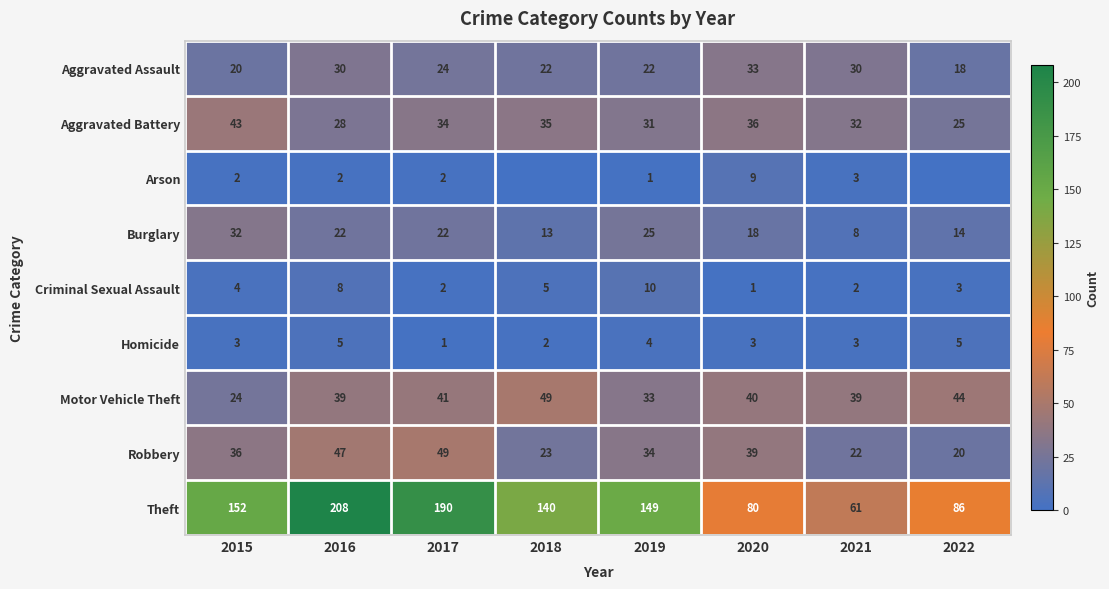

What is the minimum value for Motor Vehicle Theft?

24